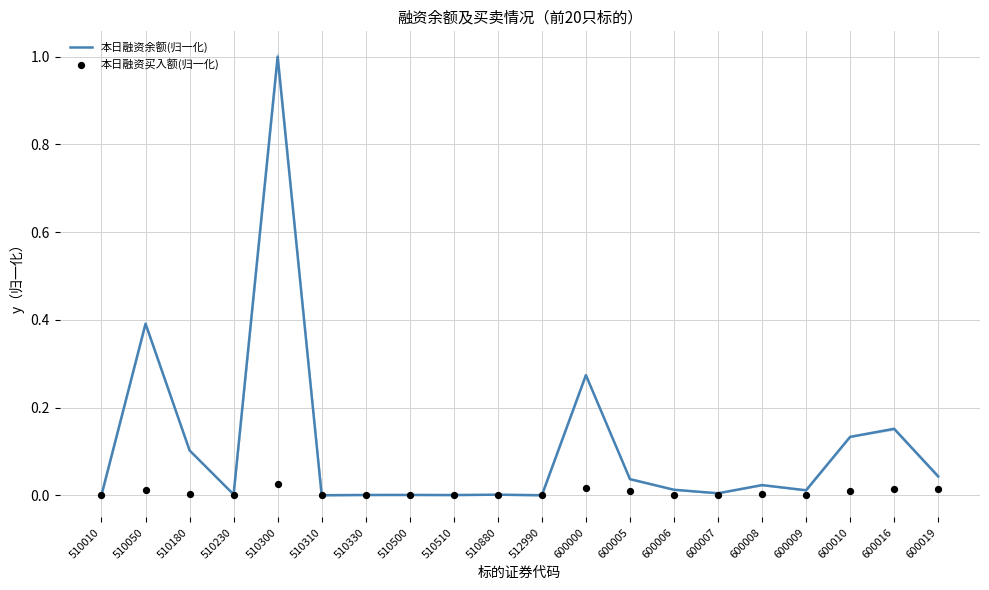

Which series contains the lowest Y value?

本日融资买入额(归一化)